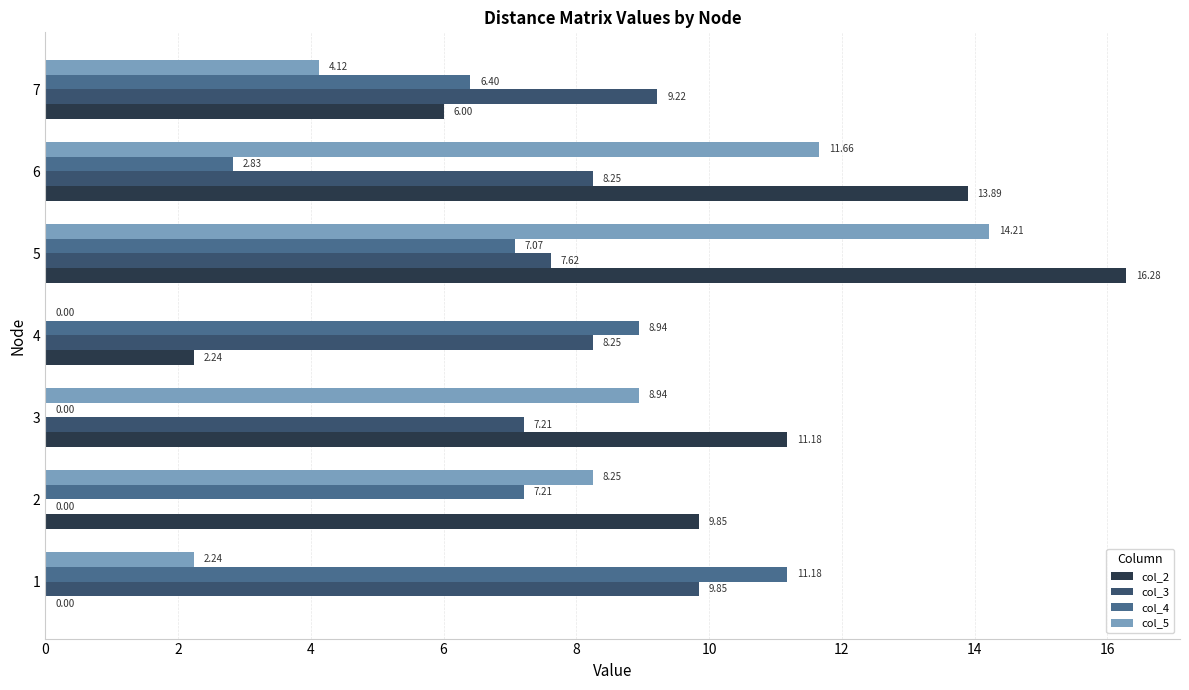

Between 4 and 6, which series saw the biggest shift?

col_5